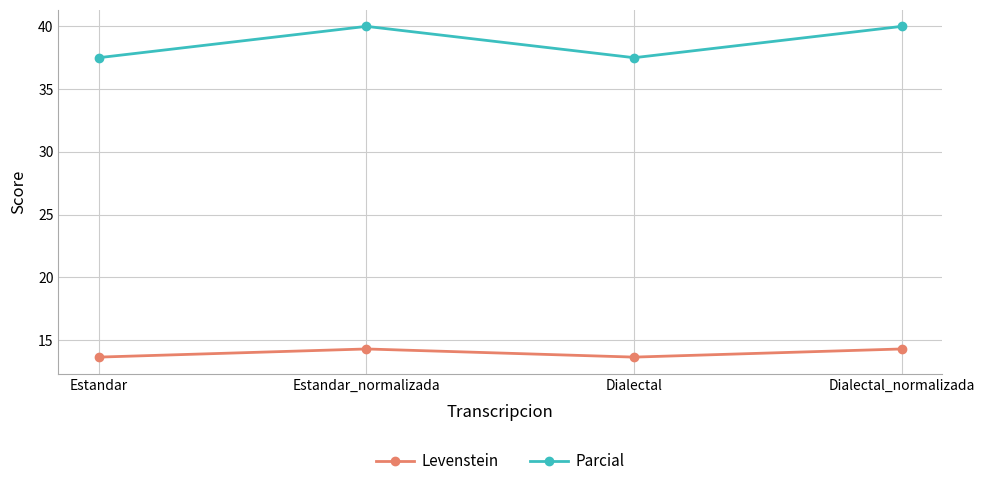

What is the greatest value displayed?

40.0